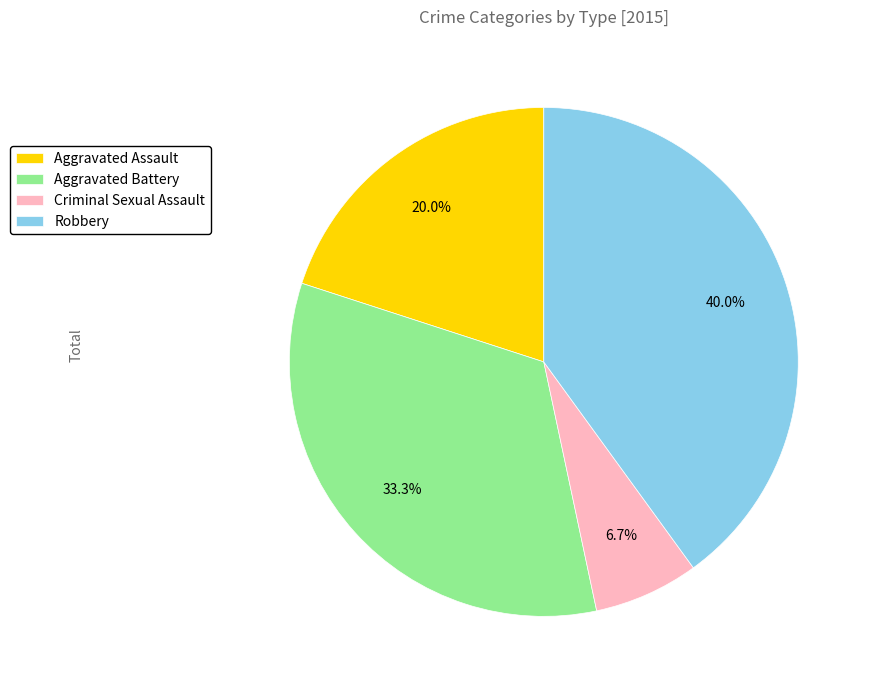

Does any single category account for the majority?

No